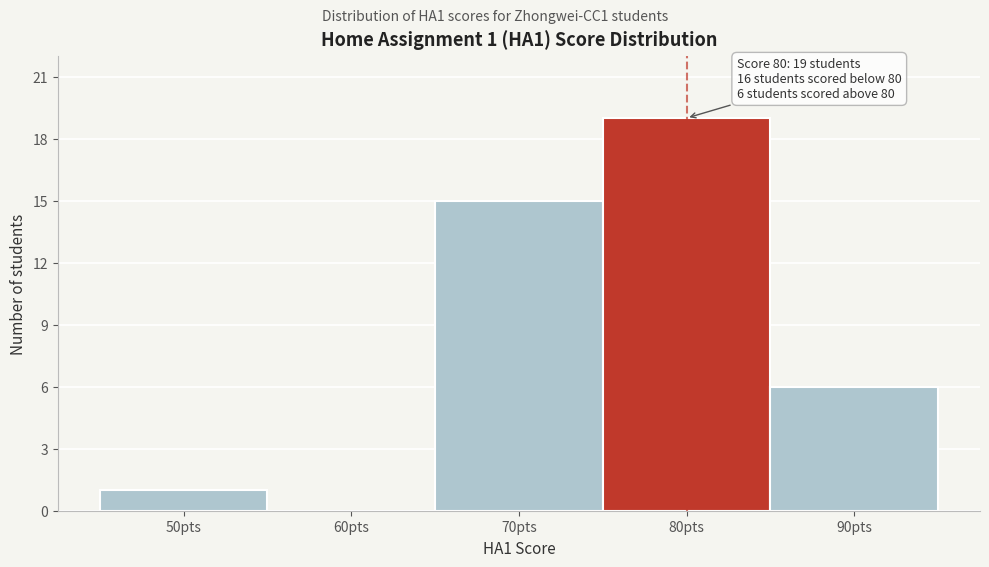

Which range on the x-axis has the tallest bar?

75 to 85